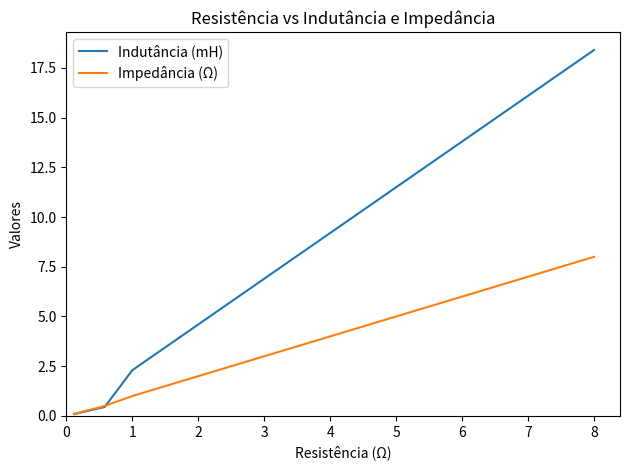

Does the chart display data point markers on the line(s)?

No